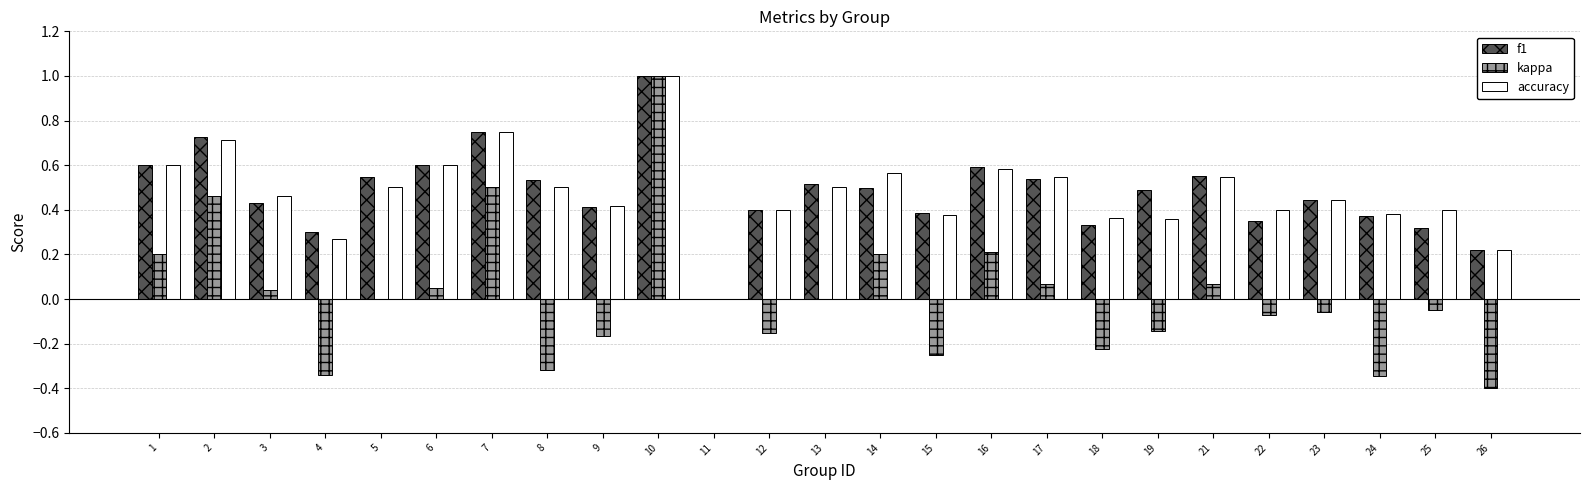

What is the total value across all series at 5?

1.0